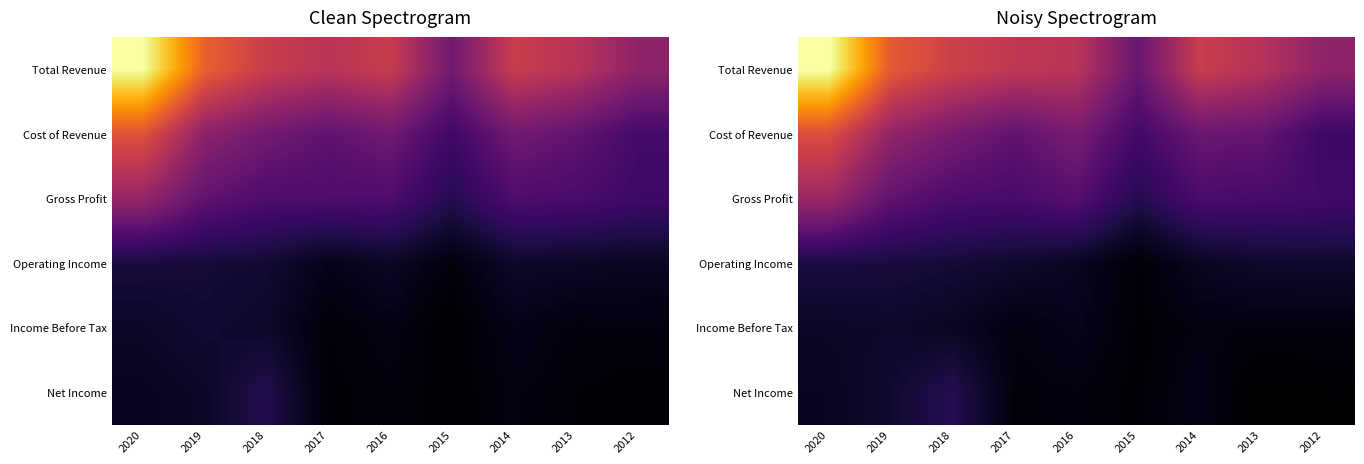

What is the average value of the Total Revenue series?

438428.9